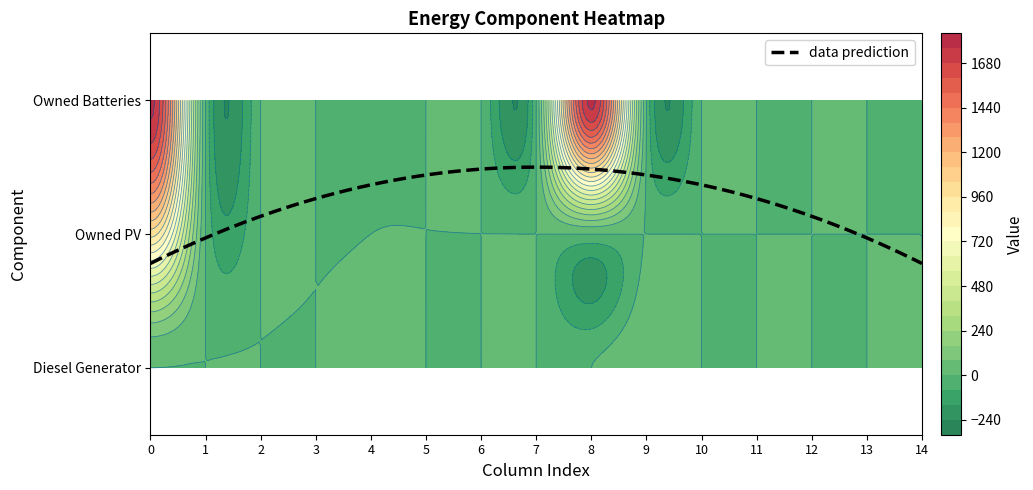

The Owned PV series shows -690.6 at 7. True or false?

False